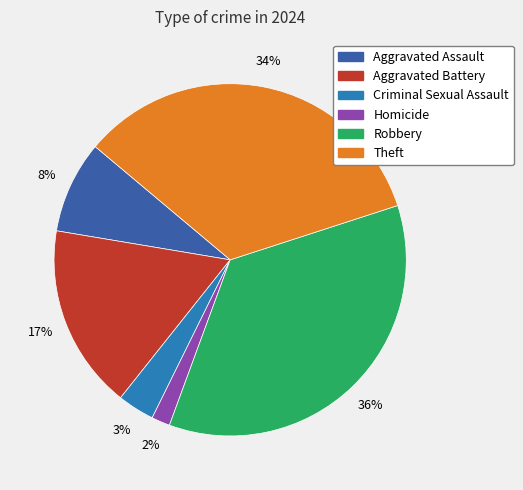

Between Robbery and Aggravated Battery, which is larger?

Robbery